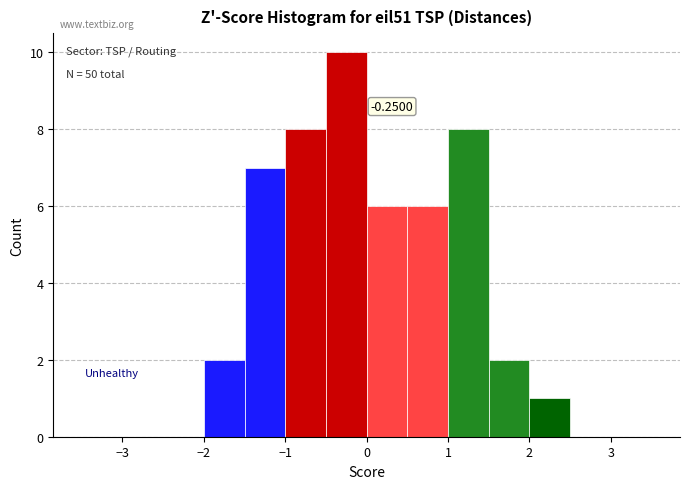

Which range on the x-axis has the tallest bar?

-0.5 to 0.0